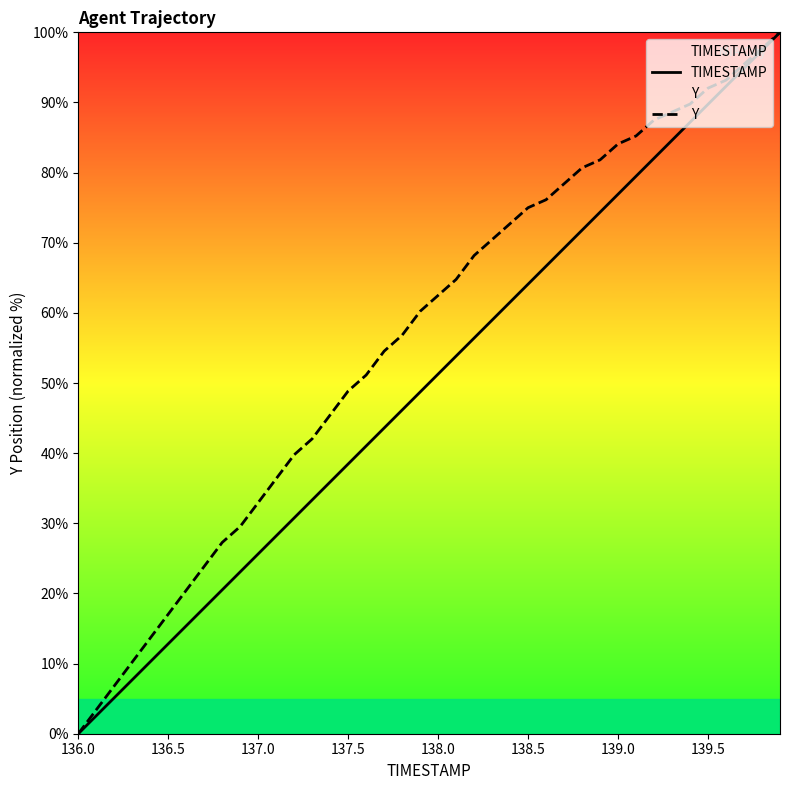

Which series has the largest total across all categories?

Y